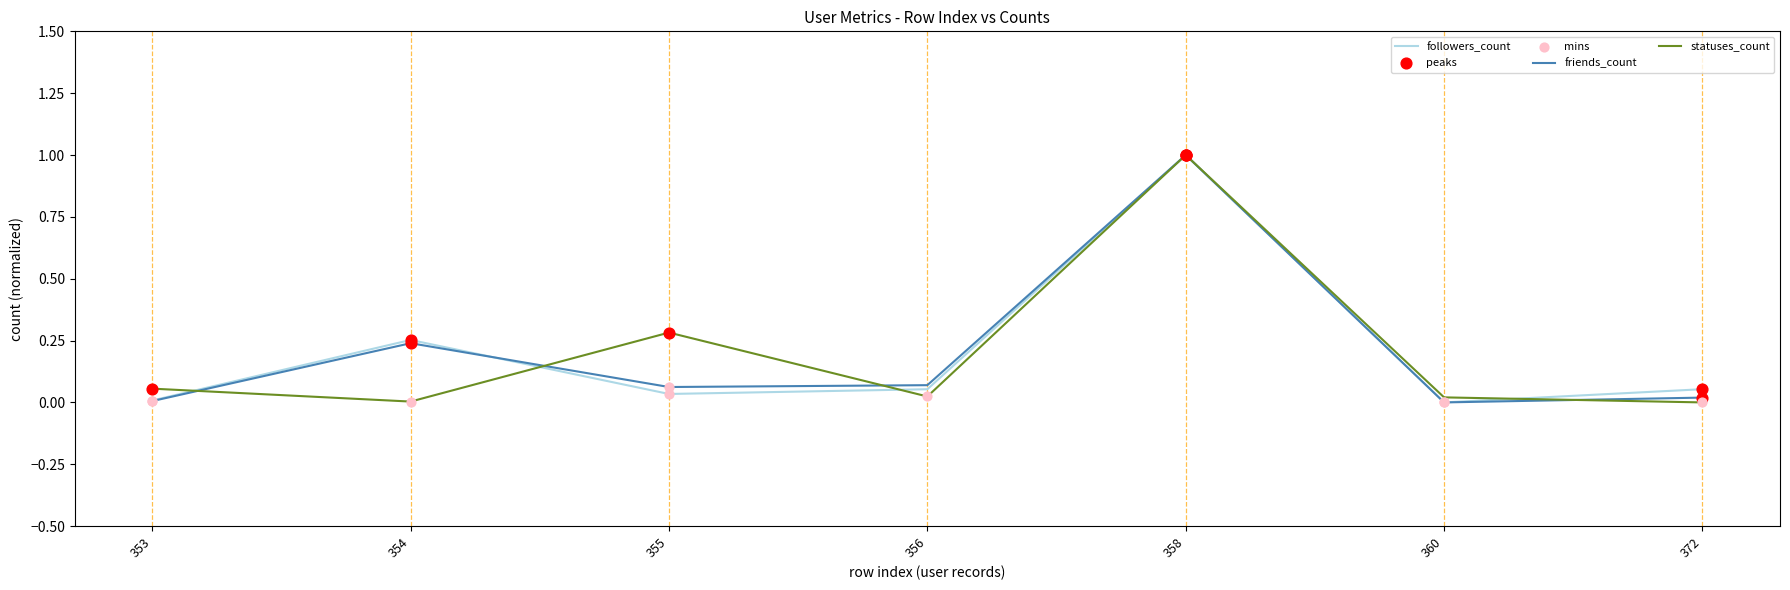

At how many categories does at least one series exceed 0?

7